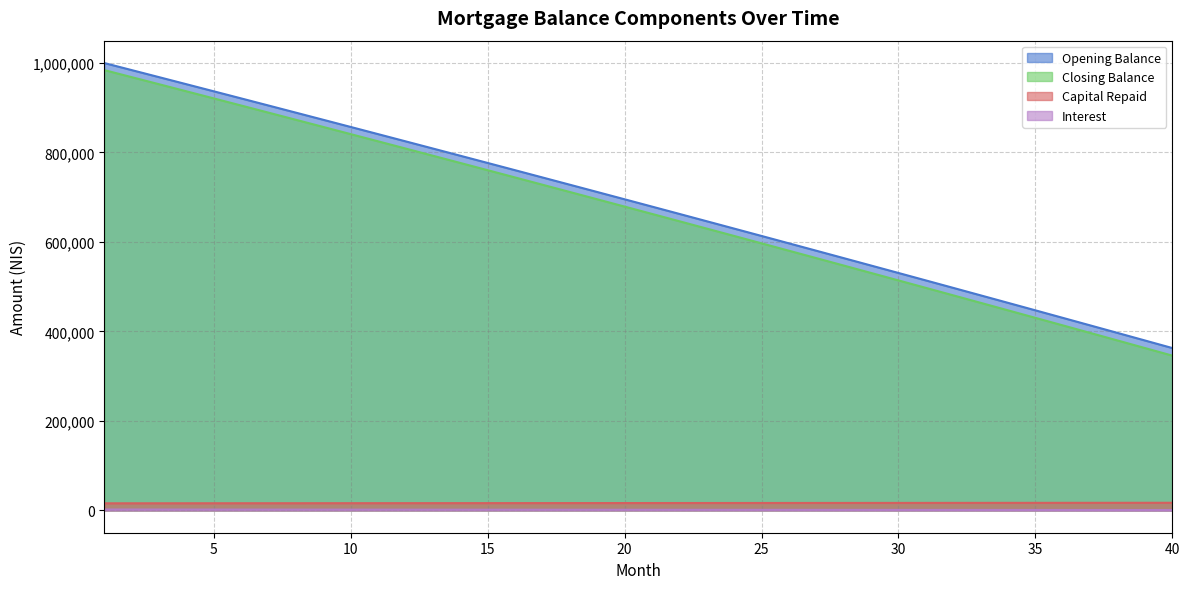

What is the sum of the capital values at 27 and 16?

32760.6